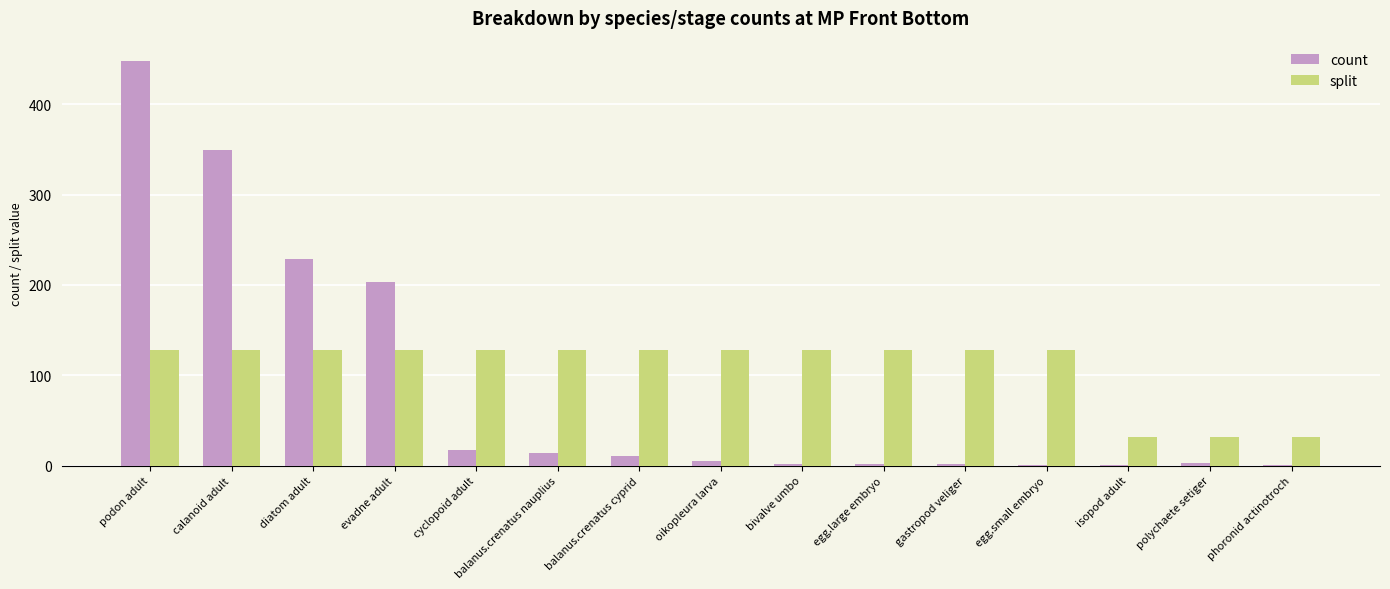

What is the sum of all split values?

1632